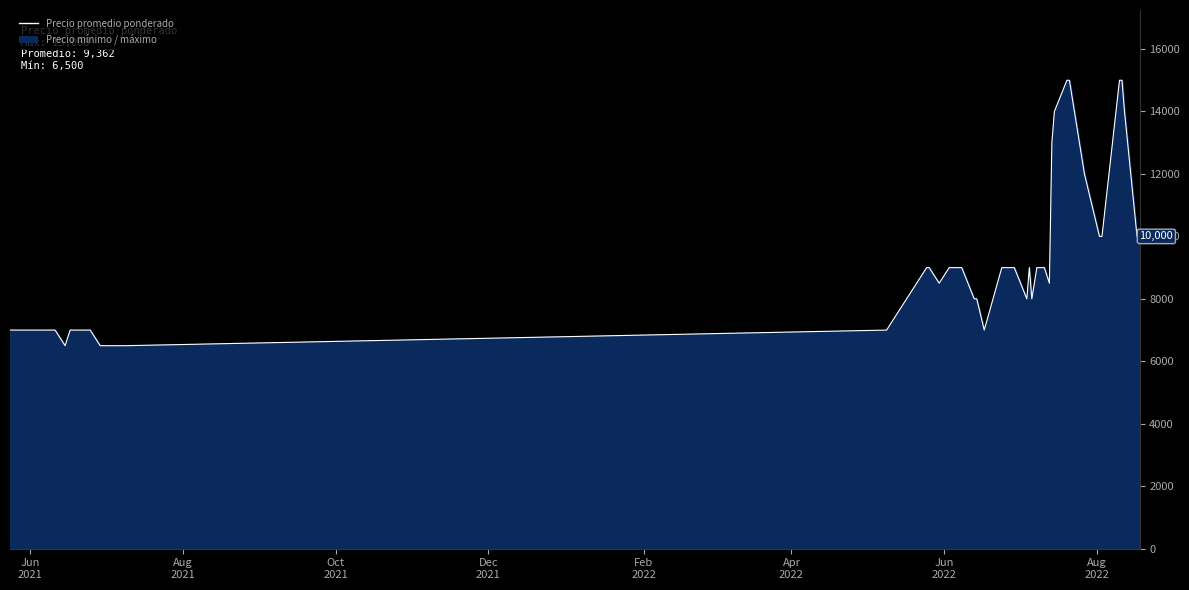

What is the maximum value shown in the chart?

15000